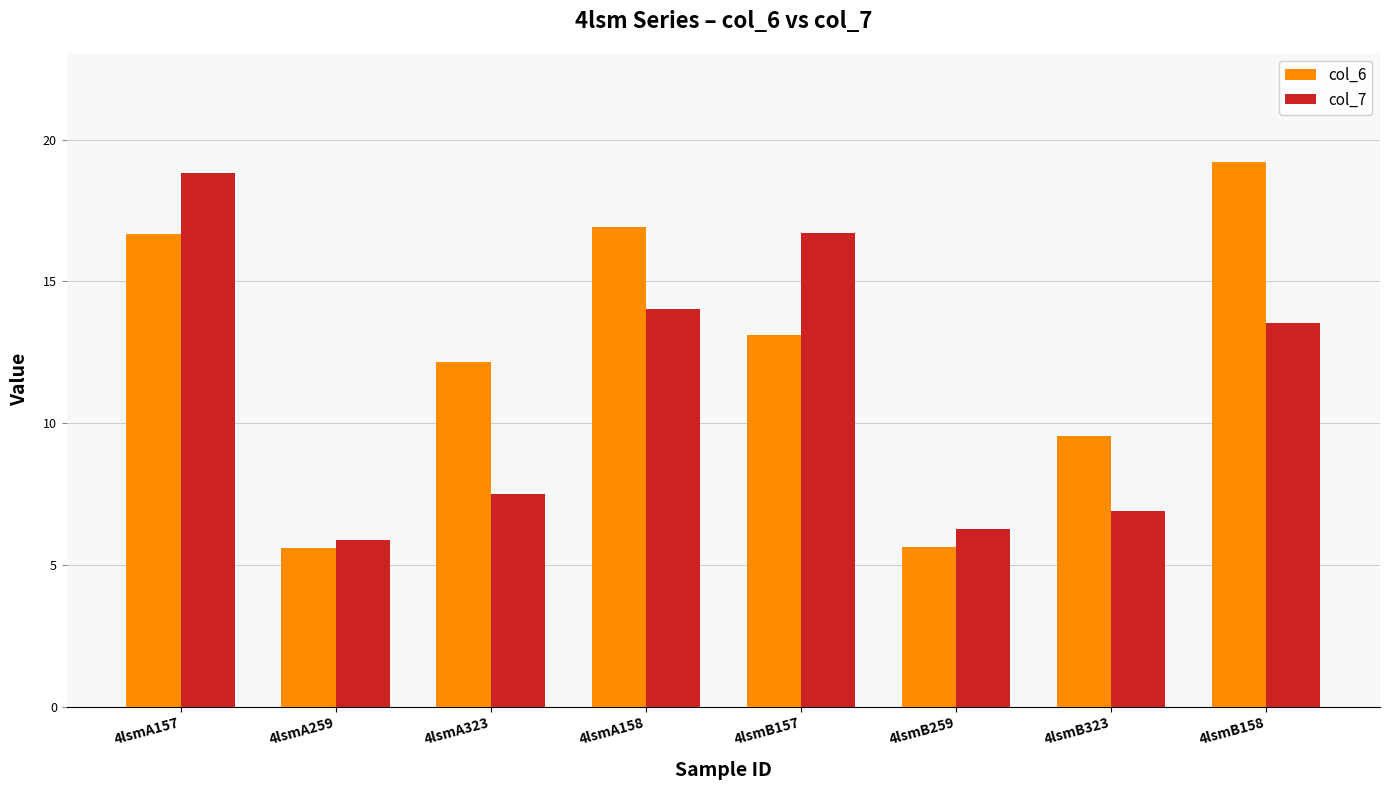

Which series changed the most between 4lsmB259 and 4lsmB158?

col_6